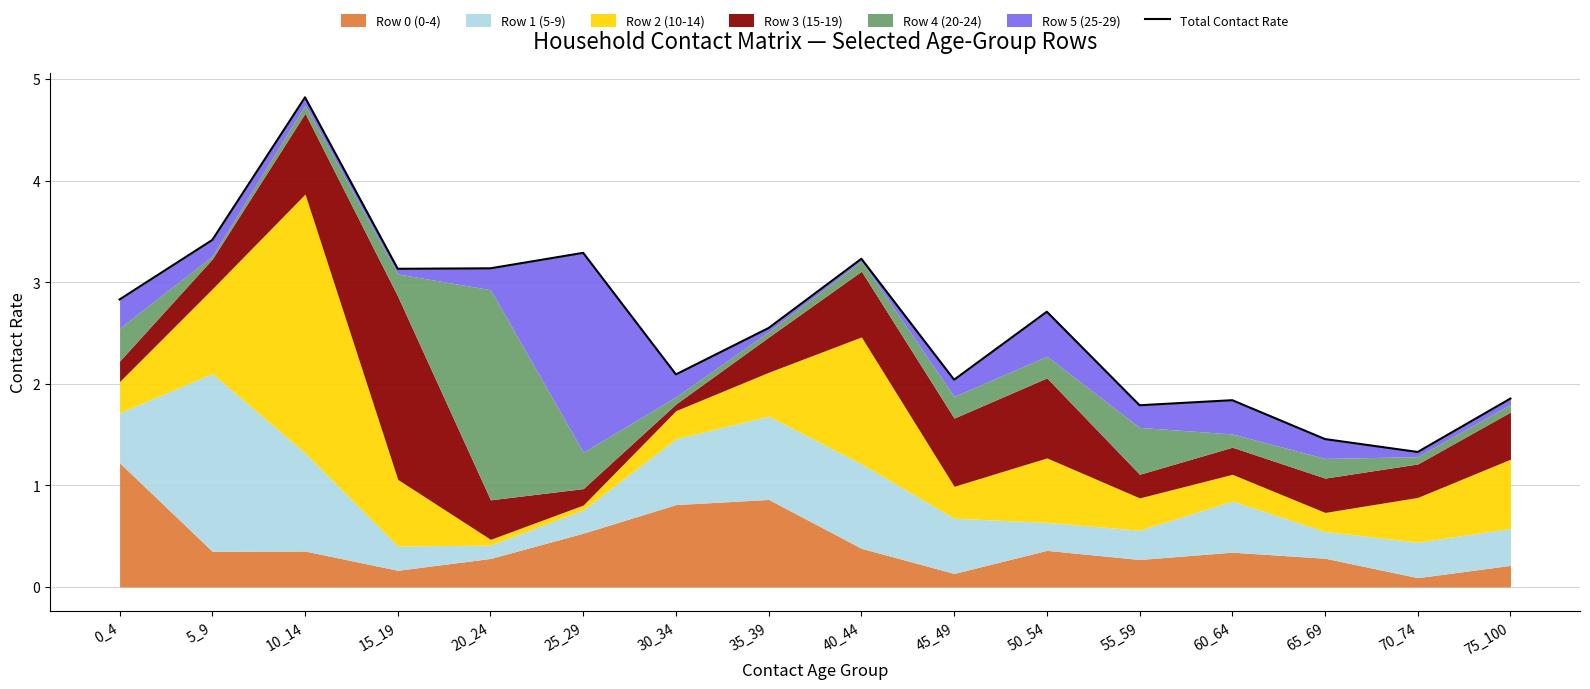

Between 70_74 and 25_29, which is larger?

25_29